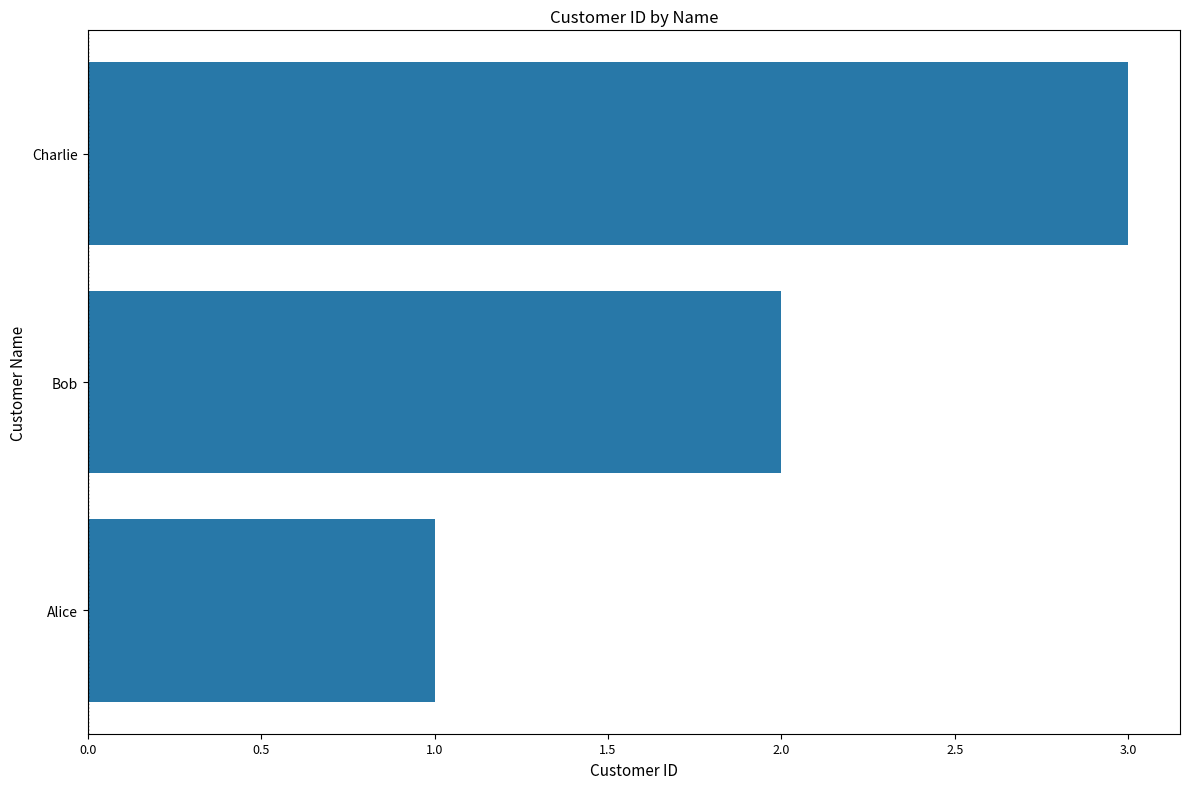

Rank the categories by value from lowest to highest.

Alice, Bob, Charlie